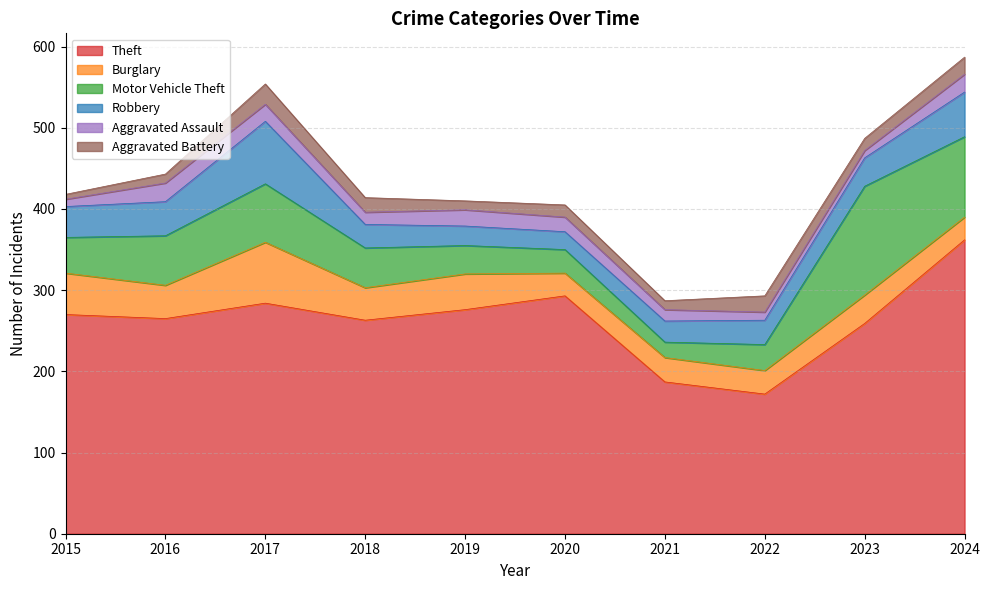

Rank the series at 2022 from lowest to highest value.

Aggravated Assault, Aggravated Battery, Burglary, Robbery, Motor Vehicle Theft, Theft